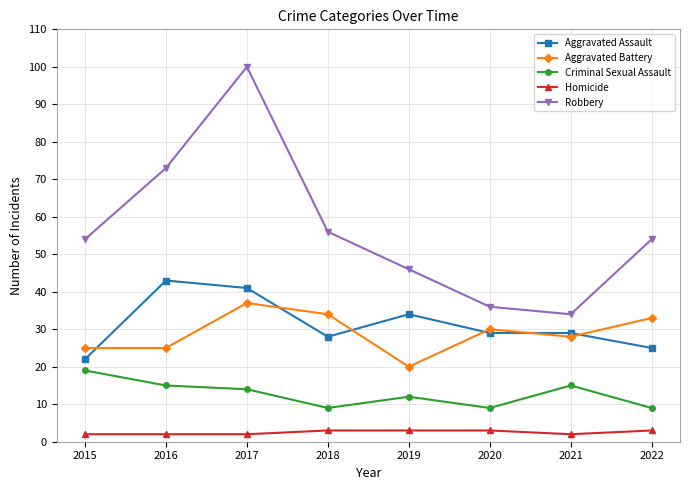

The value of Criminal Sexual Assault at 2022 is 15. True or false?

False